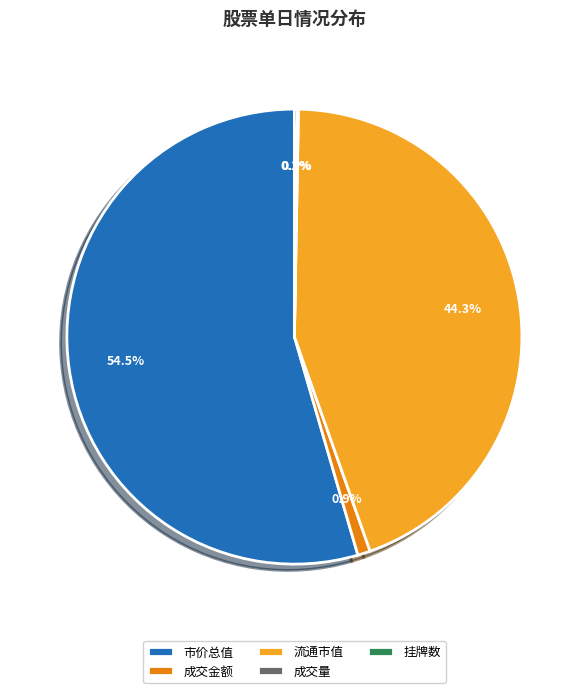

Which slice represents more than half of the pie?

市价总值